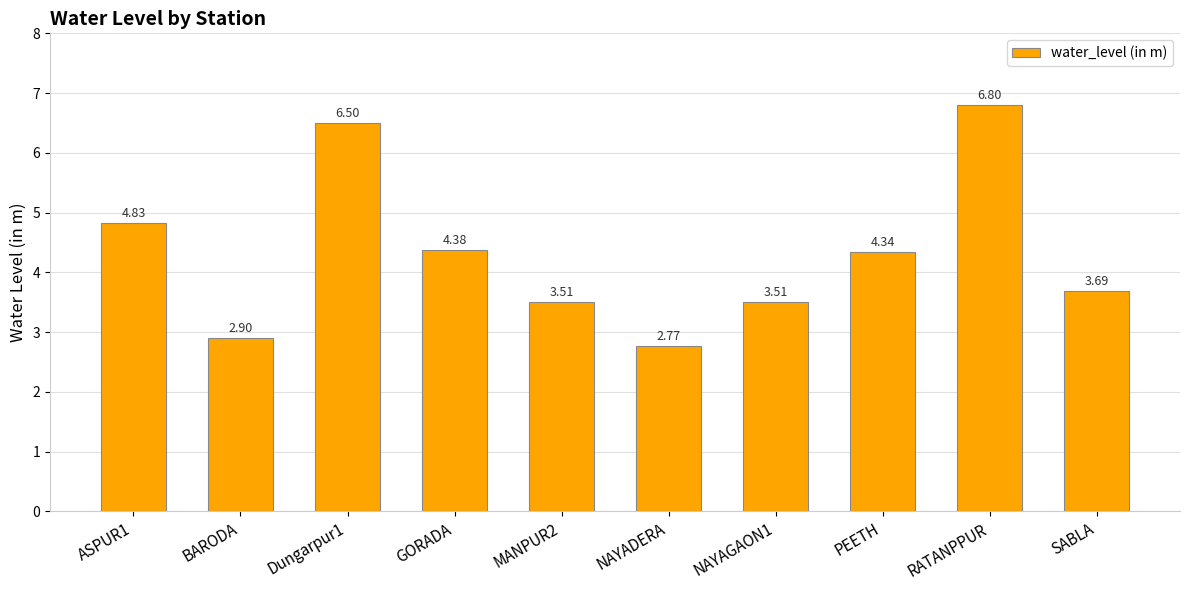

What is the sum of all values?

43.2